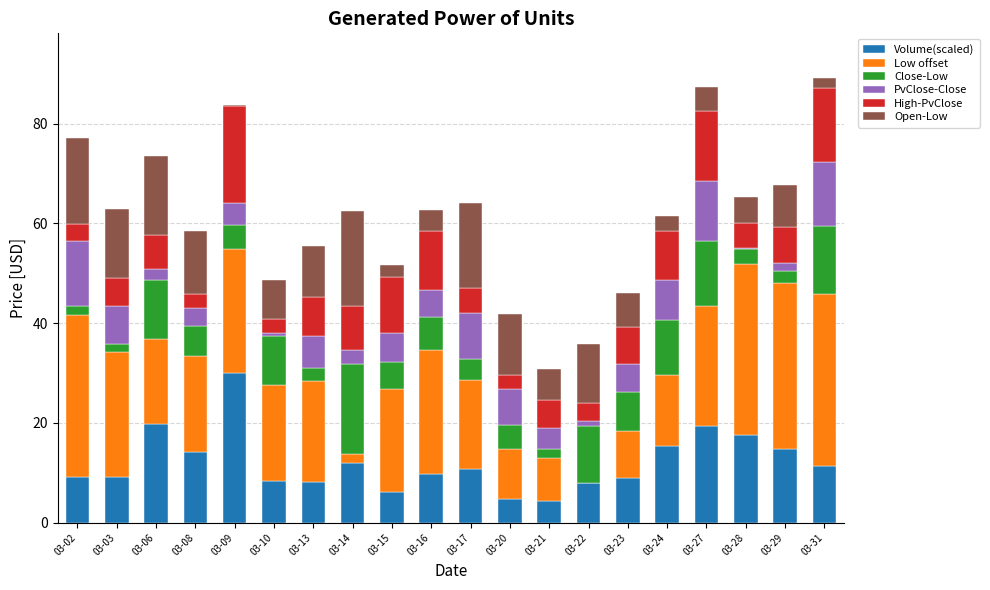

Does the chart contain stacked bars?

Yes